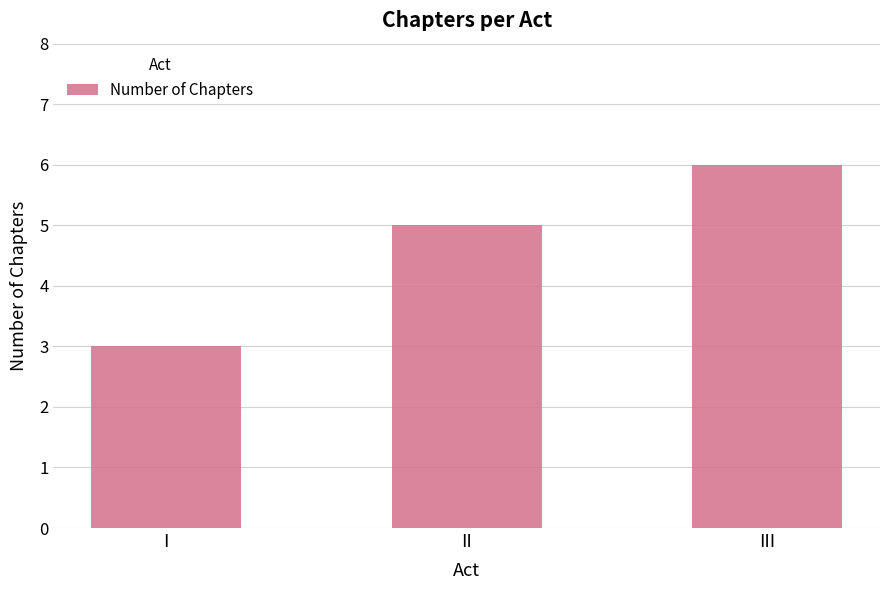

Count the number of data series in this chart.

1